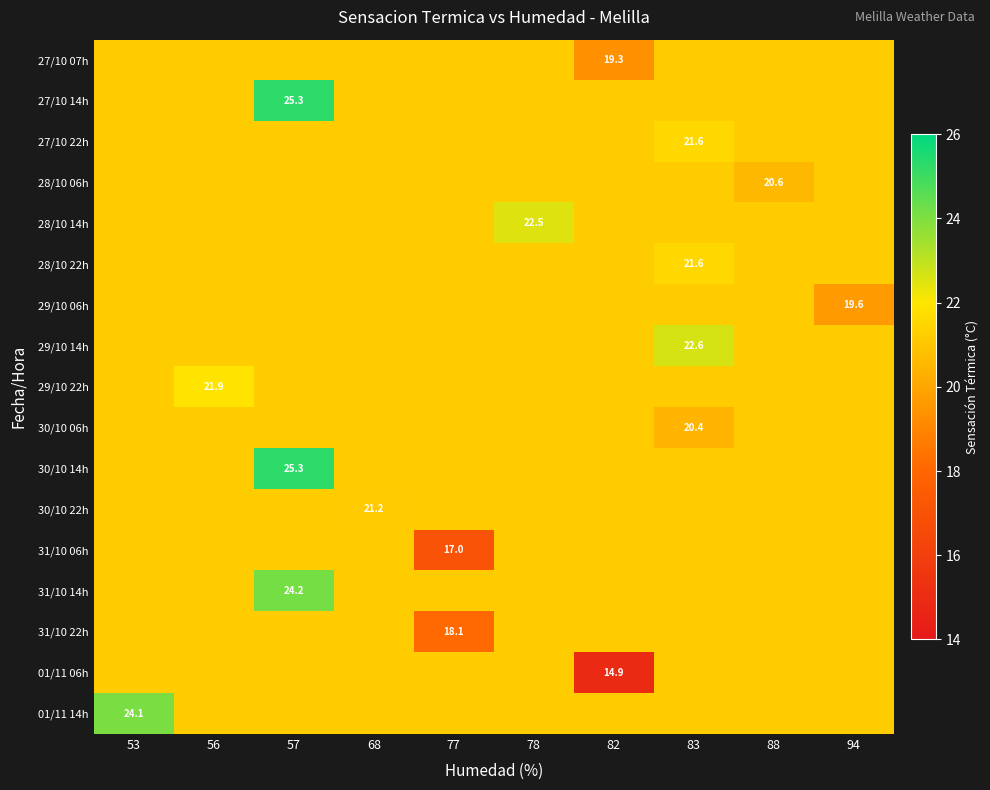

Reading right to left, what are all the values shown in this chart?

row_0: 94=21.2	88=21.2	83=21.2	82=19.3	78=21.2	77=21.2	68=21.2	57=21.2	56=21.2	53=21.2
row_1: 94=21.2	88=21.2	83=21.2	82=21.2	78=21.2	77=21.2	68=21.2	57=25.3	56=21.2	53=21.2
row_2: 94=21.2	88=21.2	83=21.6	82=21.2	78=21.2	77=21.2	68=21.2	57=21.2	56=21.2	53=21.2
row_3: 94=21.2	88=20.6	83=21.2	82=21.2	78=21.2	77=21.2	68=21.2	57=21.2	56=21.2	53=21.2
row_4: 94=21.2	88=21.2	83=21.2	82=21.2	78=22.5	77=21.2	68=21.2	57=21.2	56=21.2	53=21.2
row_5: 94=21.2	88=21.2	83=21.6	82=21.2	78=21.2	77=21.2	68=21.2	57=21.2	56=21.2	53=21.2
row_6: 94=19.6	88=21.2	83=21.2	82=21.2	78=21.2	77=21.2	68=21.2	57=21.2	56=21.2	53=21.2
row_7: 94=21.2	88=21.2	83=22.6	82=21.2	78=21.2	77=21.2	68=21.2	57=21.2	56=21.2	53=21.2
row_8: 94=21.2	88=21.2	83=21.2	82=21.2	78=21.2	77=21.2	68=21.2	57=21.2	56=21.9	53=21.2
row_9: 94=21.2	88=21.2	83=20.4	82=21.2	78=21.2	77=21.2	68=21.2	57=21.2	56=21.2	53=21.2
row_10: 94=21.2	88=21.2	83=21.2	82=21.2	78=21.2	77=21.2	68=21.2	57=25.3	56=21.2	53=21.2
row_11: 94=21.2	88=21.2	83=21.2	82=21.2	78=21.2	77=21.2	68=21.2	57=21.2	56=21.2	53=21.2
row_12: 94=21.2	88=21.2	83=21.2	82=21.2	78=21.2	77=17.0	68=21.2	57=21.2	56=21.2	53=21.2
row_13: 94=21.2	88=21.2	83=21.2	82=21.2	78=21.2	77=21.2	68=21.2	57=24.2	56=21.2	53=21.2
row_14: 94=21.2	88=21.2	83=21.2	82=21.2	78=21.2	77=18.1	68=21.2	57=21.2	56=21.2	53=21.2
row_15: 94=21.2	88=21.2	83=21.2	82=14.9	78=21.2	77=21.2	68=21.2	57=21.2	56=21.2	53=21.2
row_16: 94=21.2	88=21.2	83=21.2	82=21.2	78=21.2	77=21.2	68=21.2	57=21.2	56=21.2	53=24.1